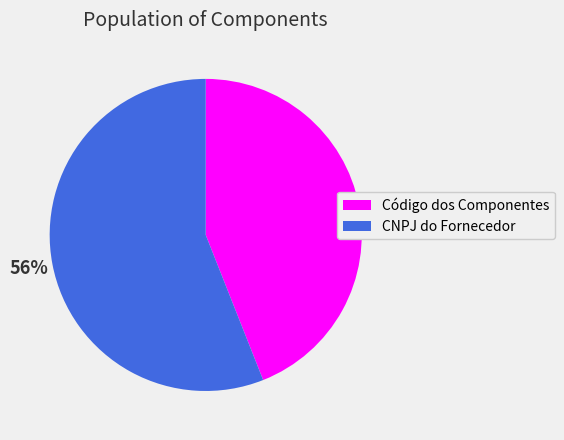

To the nearest percent, what is the combined percentage of Código dos Componentes and CNPJ do Fornecedor?

100%